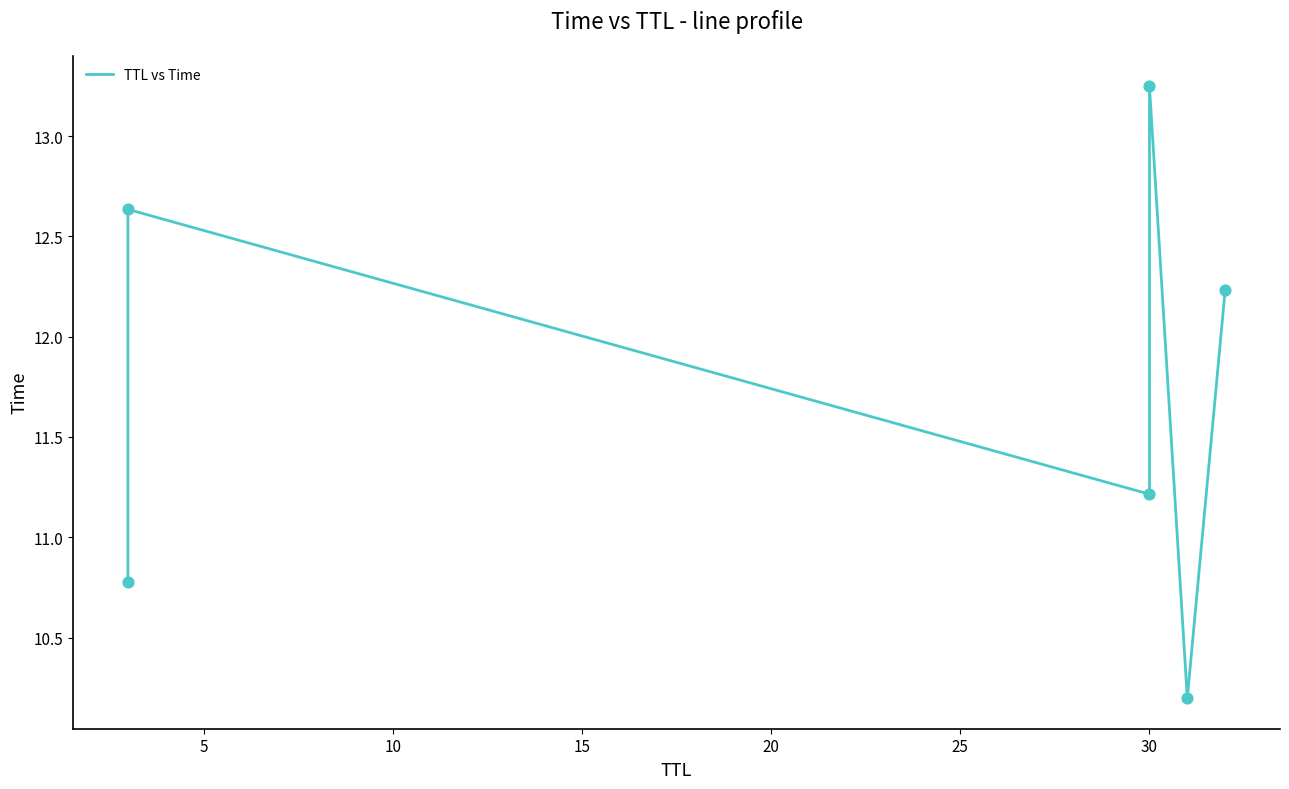

Between 20 and 10, which is larger?

10